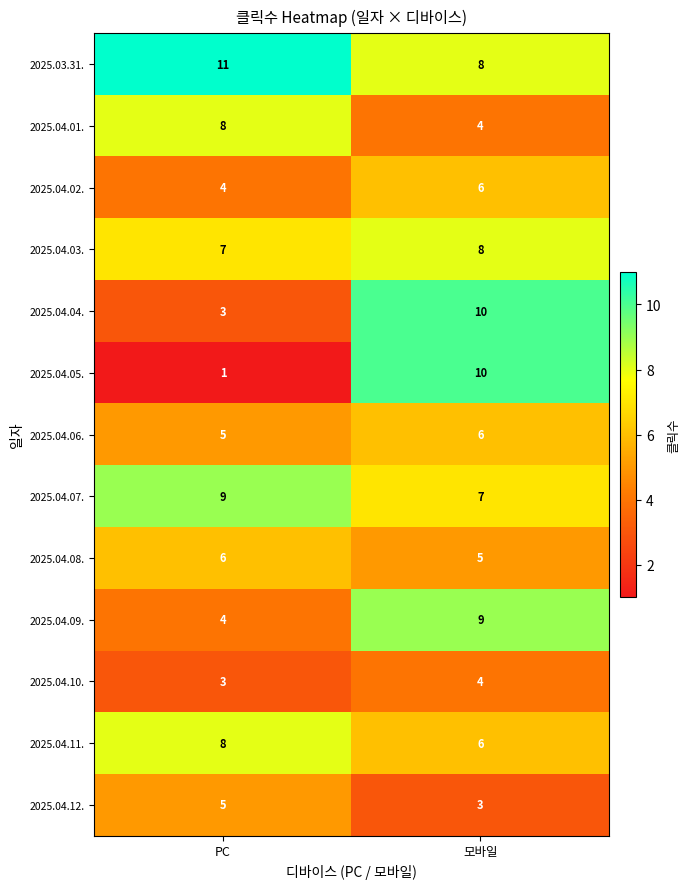

Which category has the highest value across all series?

PC